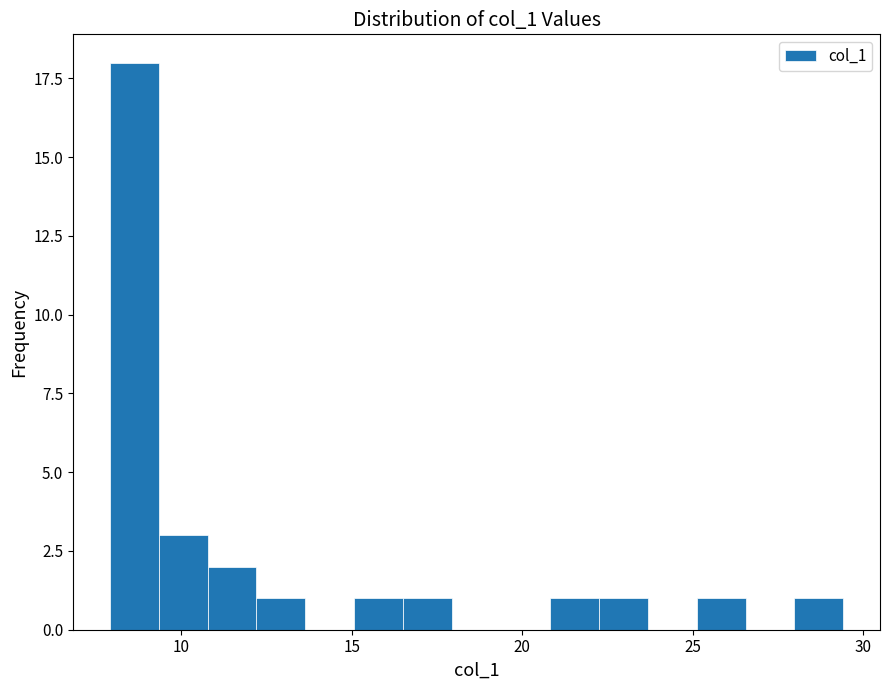

Around what value on the x-axis is the tallest bar? Give the approximate position of its centre, as read against the axis.

8.5